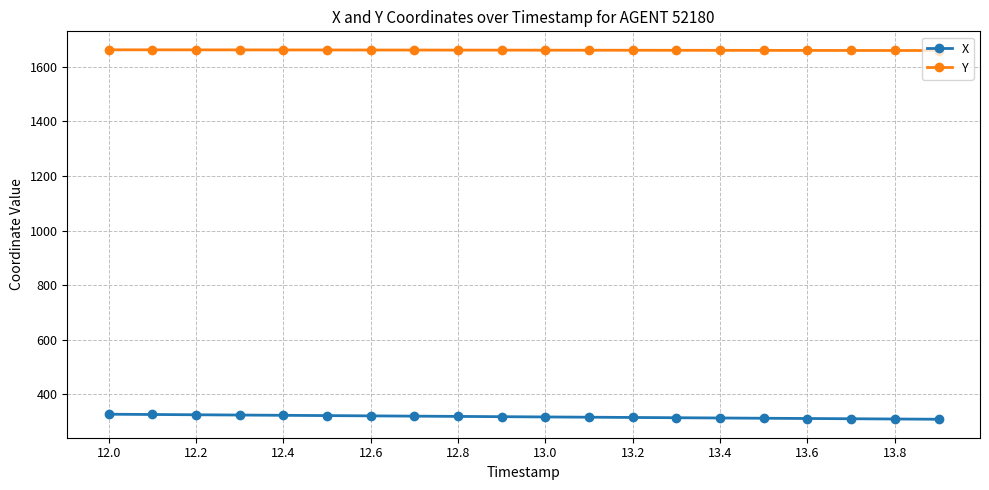

Which series has the widest spread of values?

X